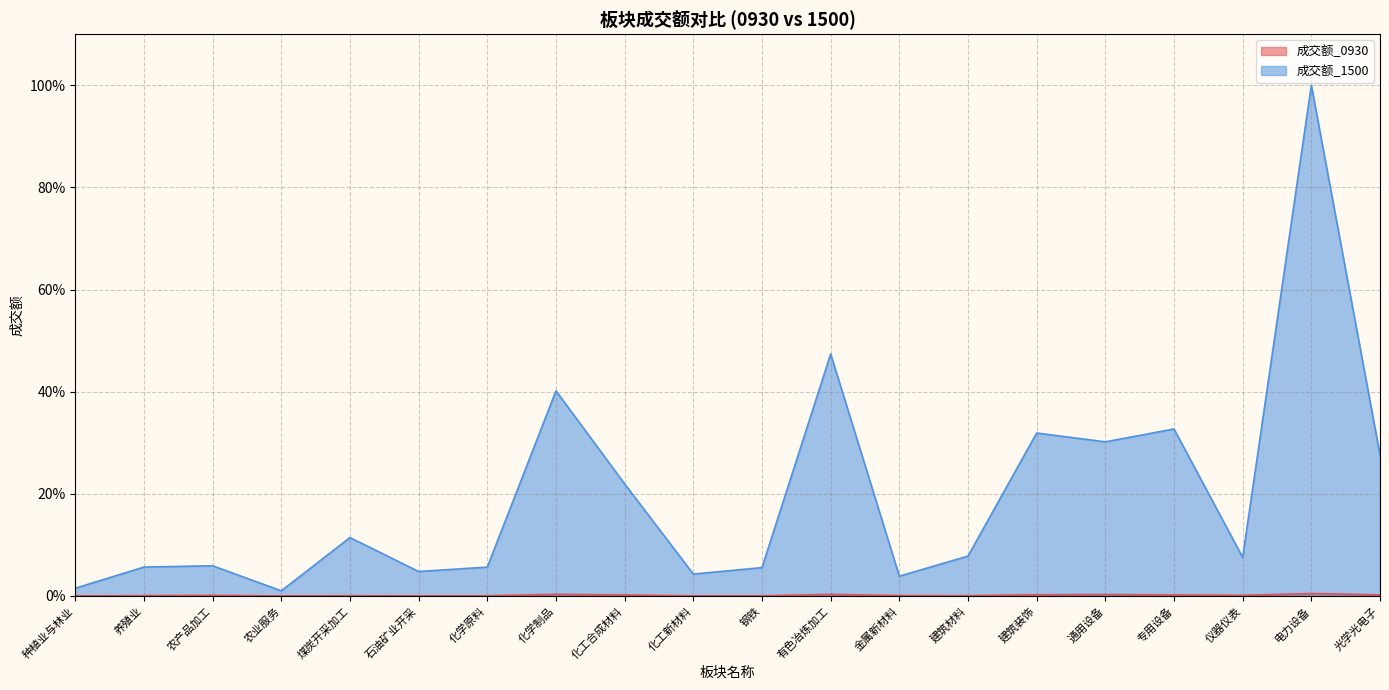

What is the total value across all series at 建筑装饰?

0.3